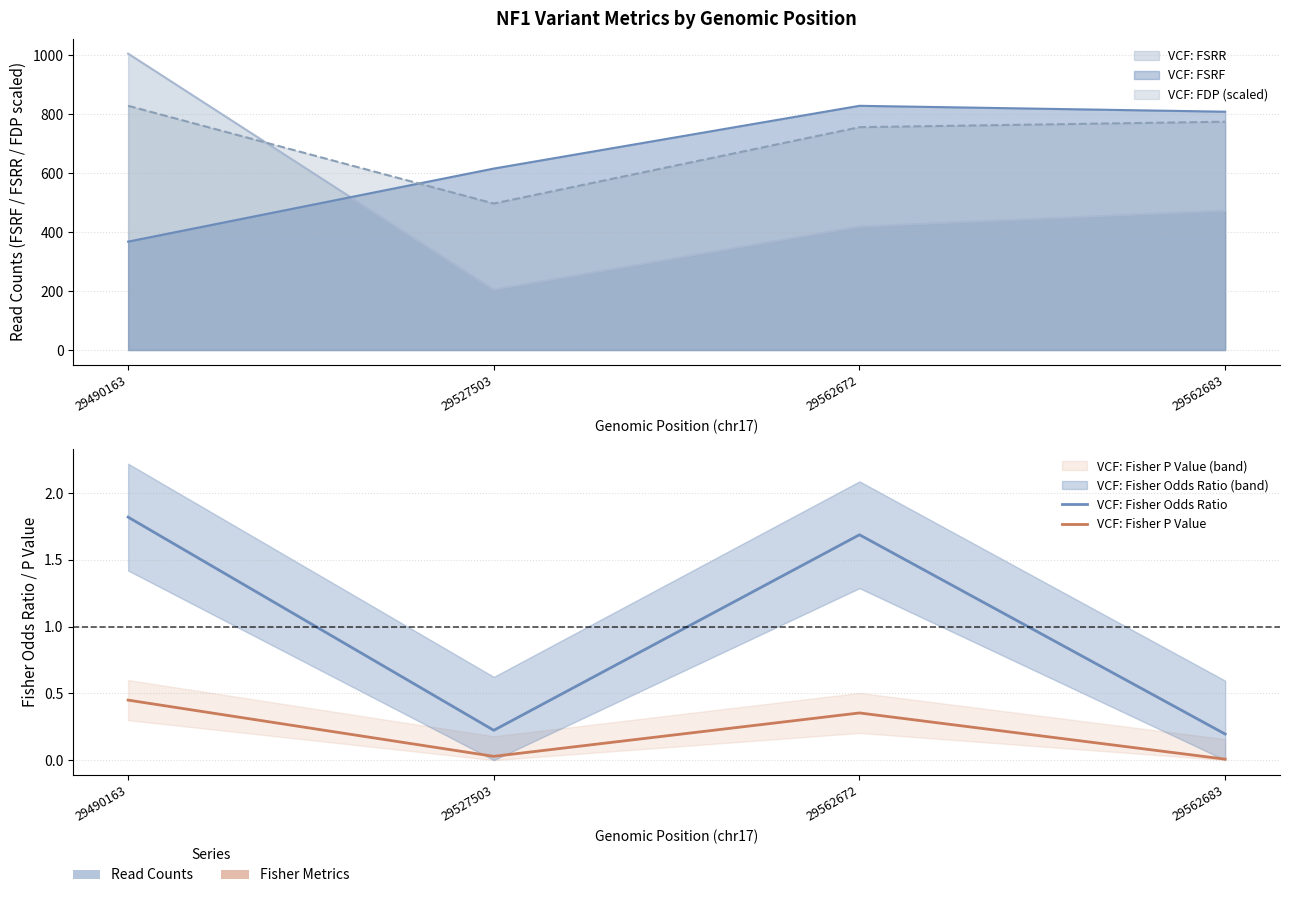

In VCF: Fisher Odds Ratio, how many points are lower than both neighbors (excluding endpoints)?

1